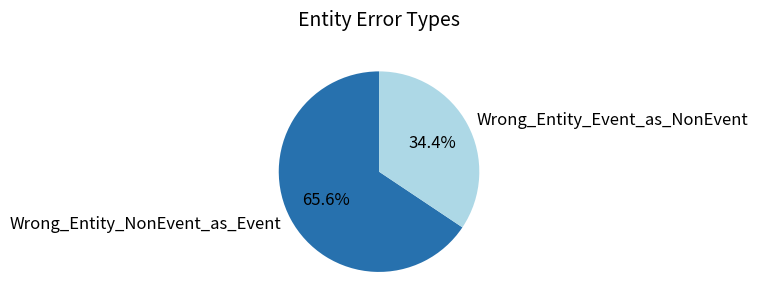

Count the number of slices in the pie.

2